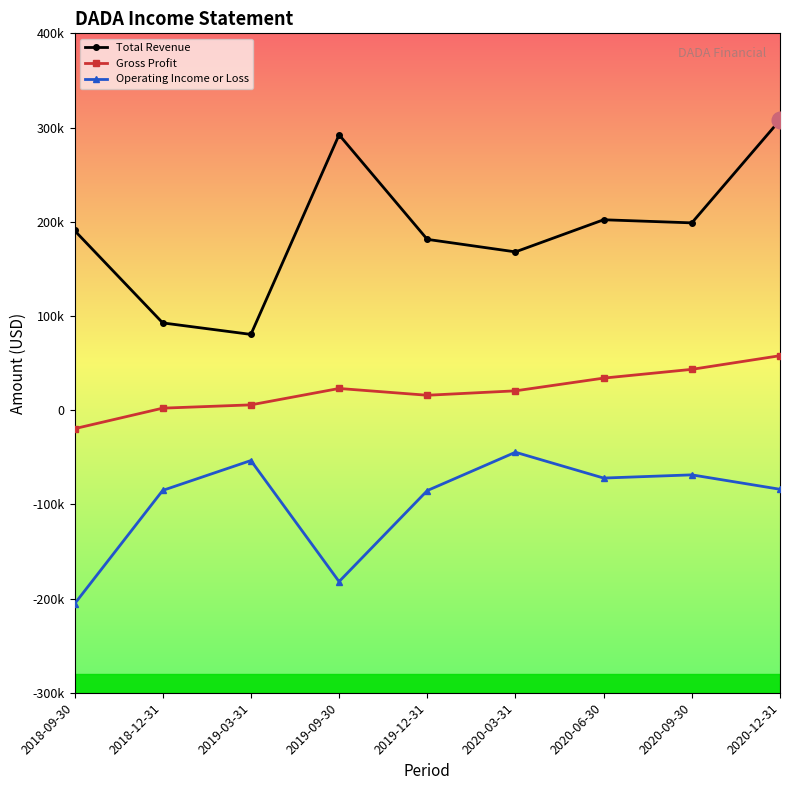

How many values in the Gross Profit series are below 20500?

4